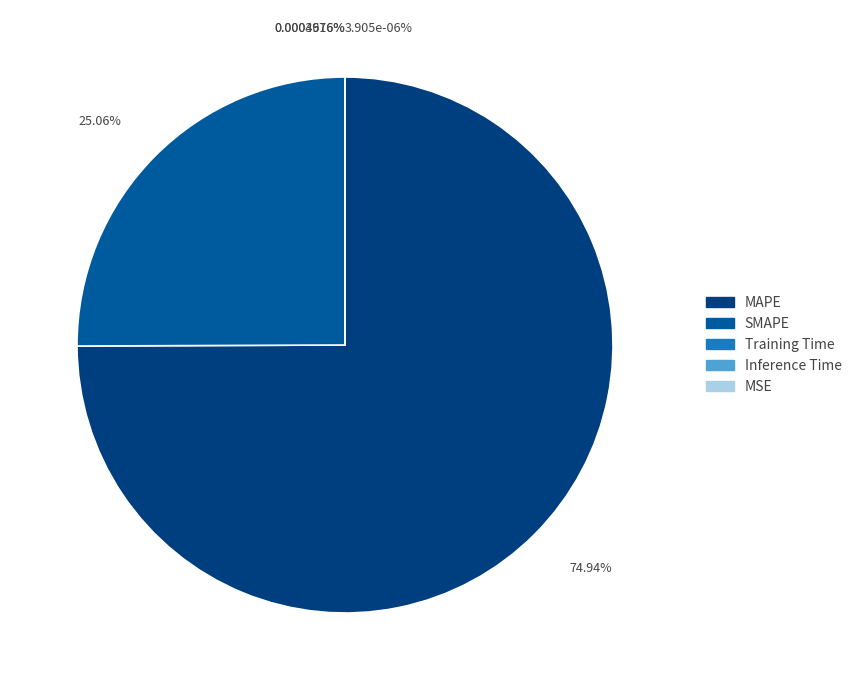

What is the largest slice in the pie chart?

MAPE